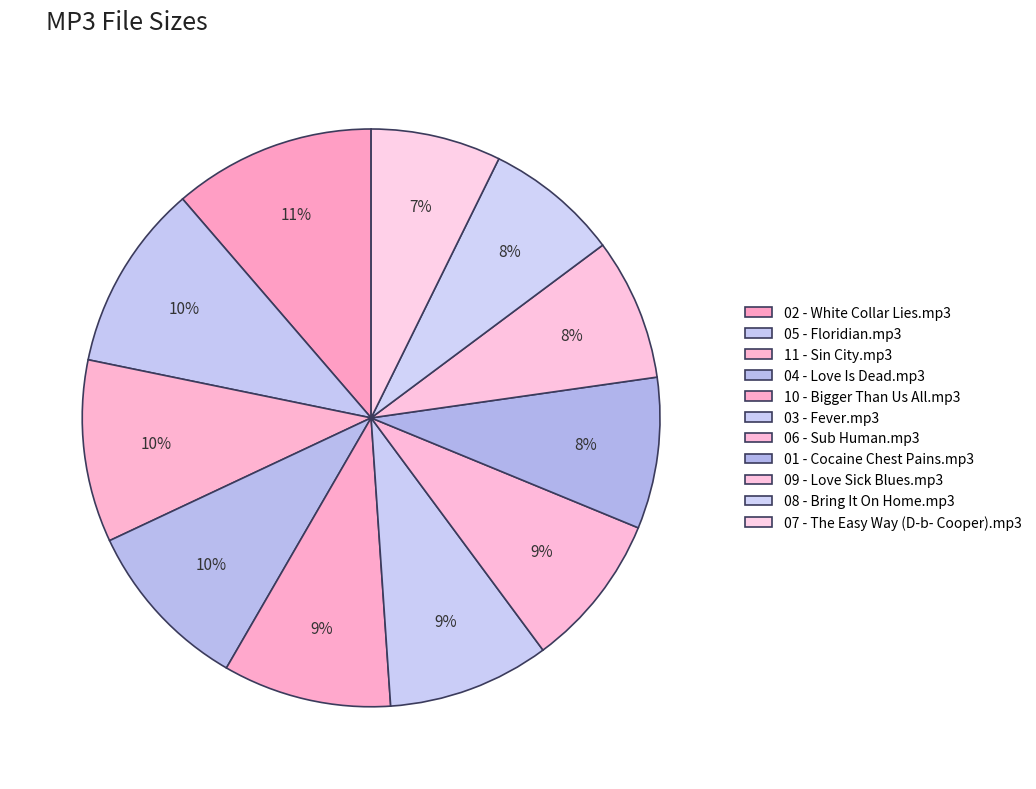

Which category has the biggest portion of the pie?

02 - White Collar Lies.mp3